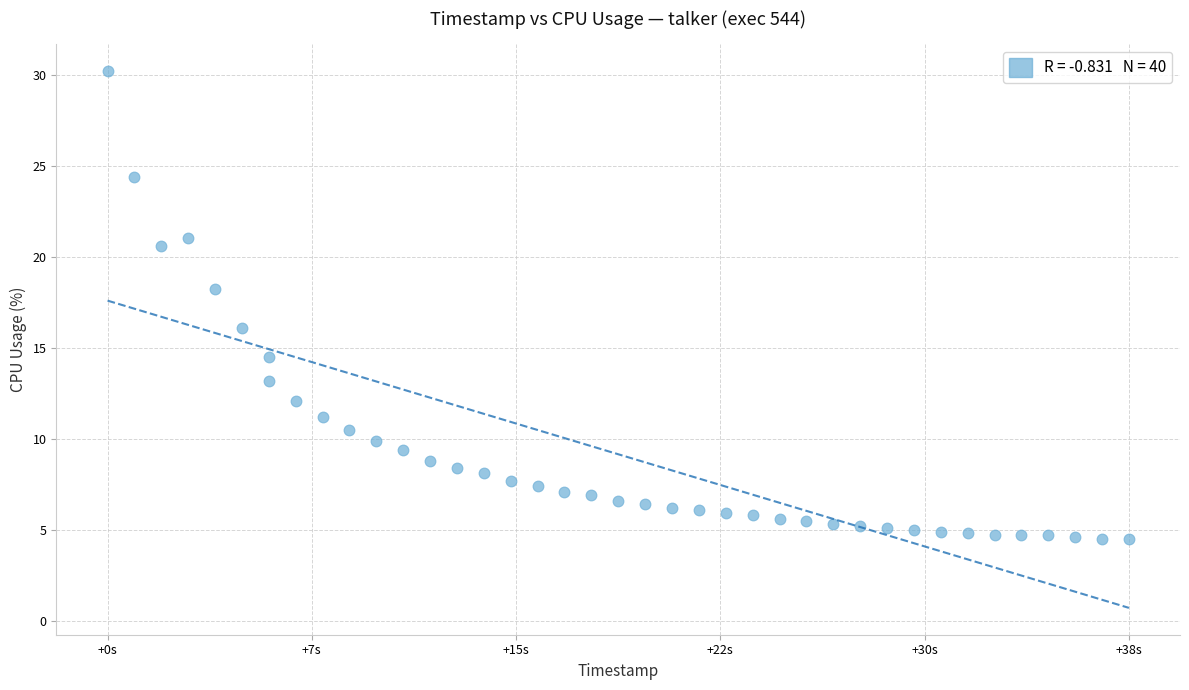

What is the range of X values (max minus min)?

38.0